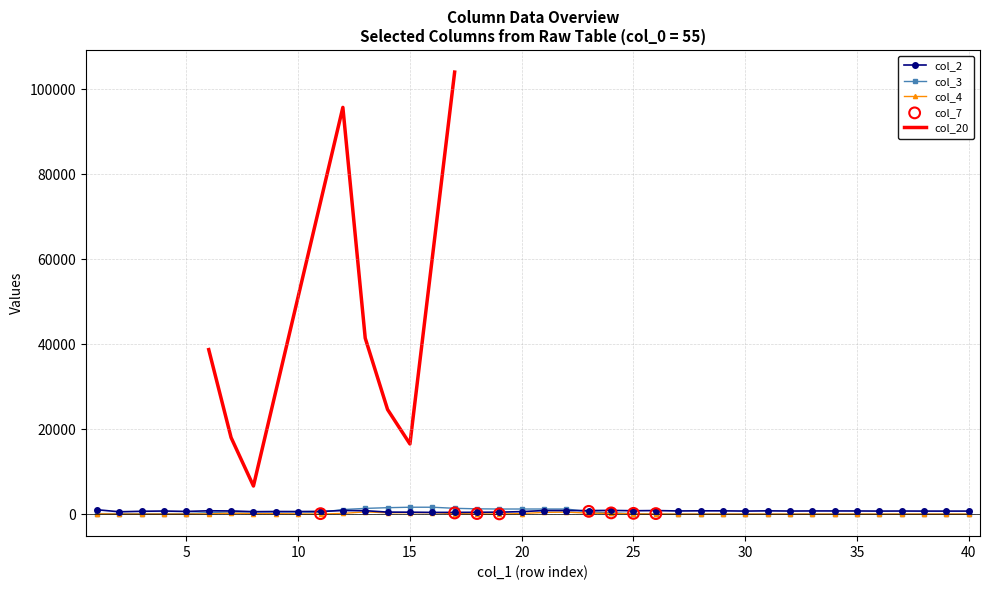

How many values in the col_4 series exceed 0?

19